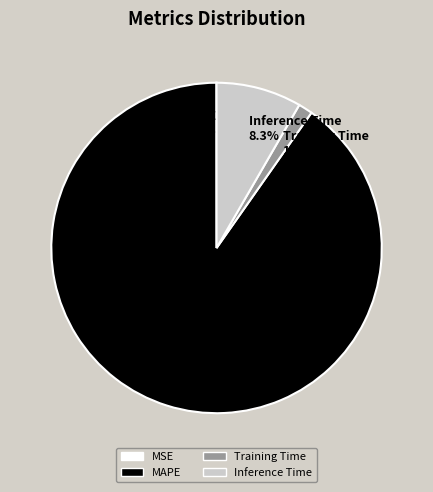

Does MAPE 90.2% represent more than half of the total?

Yes